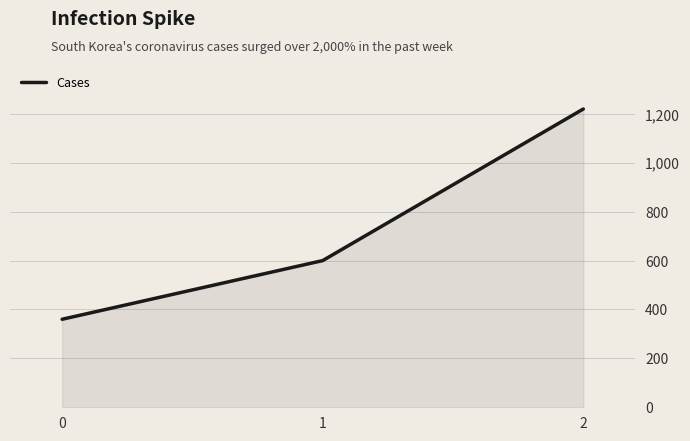

What value does the data have at 0?

360